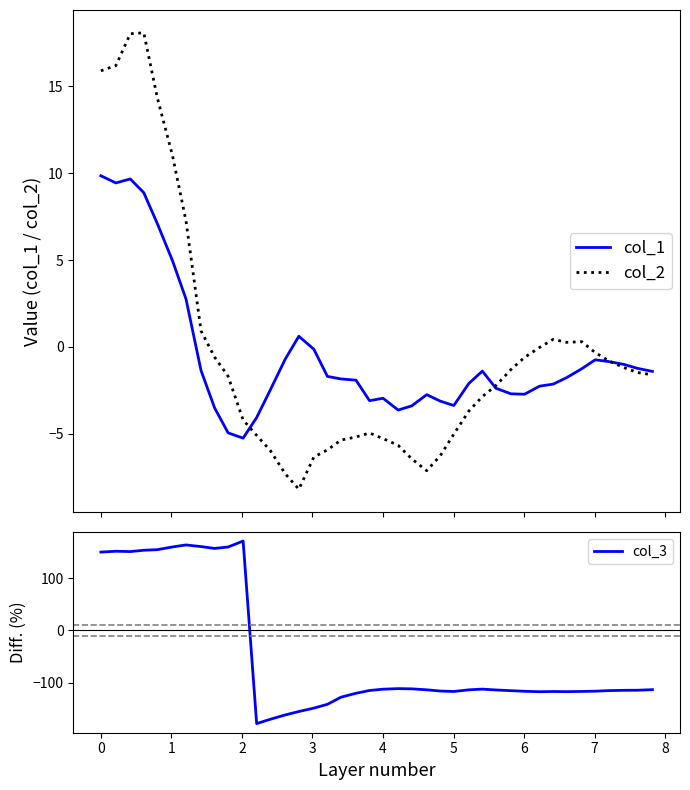

What is the maximum value for col_2?

18.1